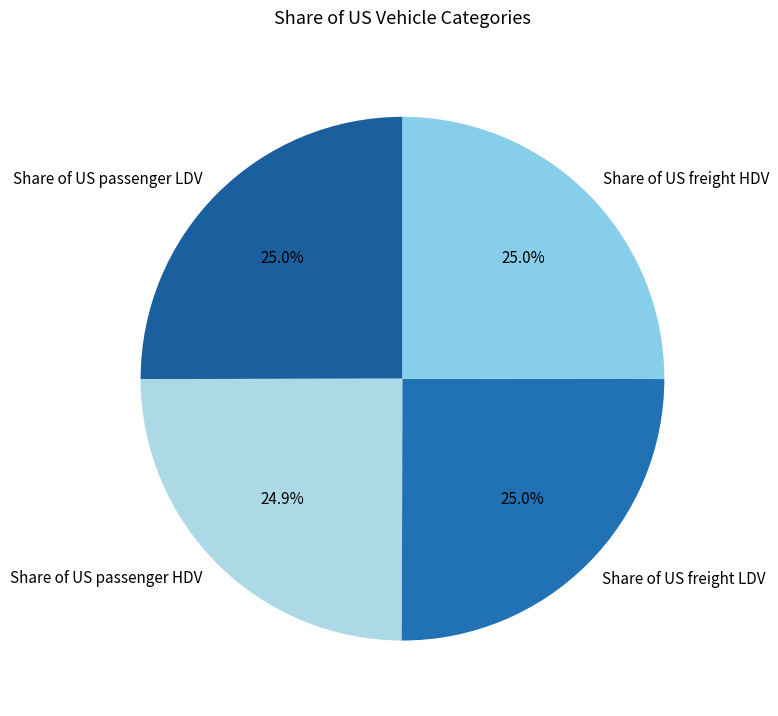

Does any single category account for the majority?

No